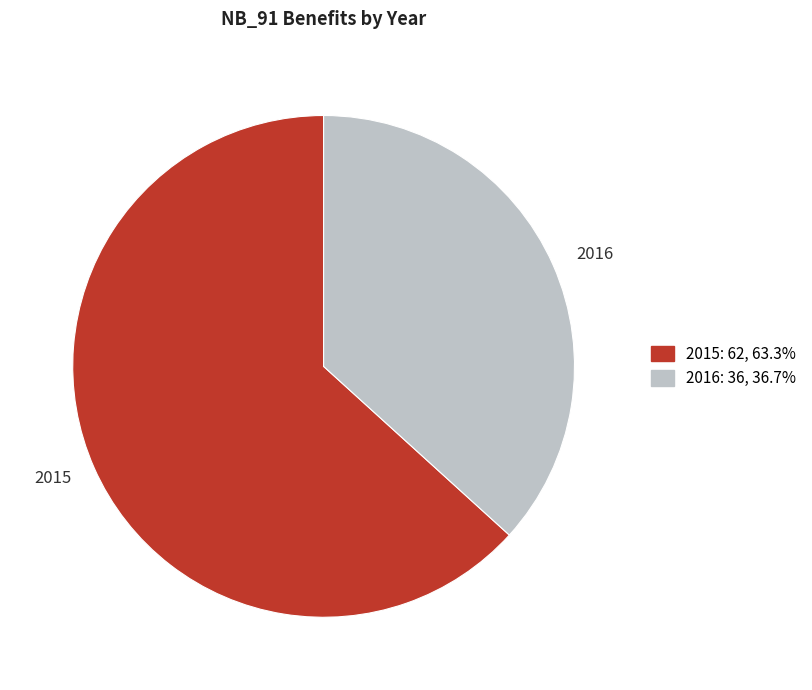

Is it true that 2015 is 53% of the pie?

False